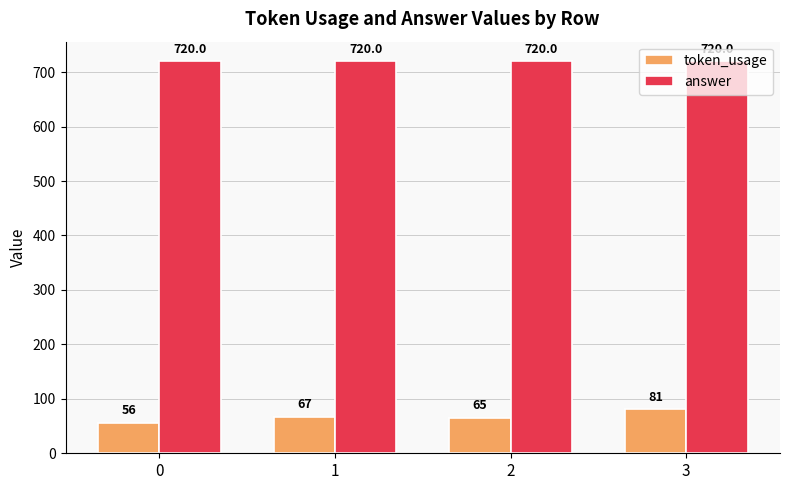

Reading left to right, what are all the values shown in this chart?

token_usage: 0=56	1=67	2=65	3=81
answer: 0=720	1=720	2=720	3=720